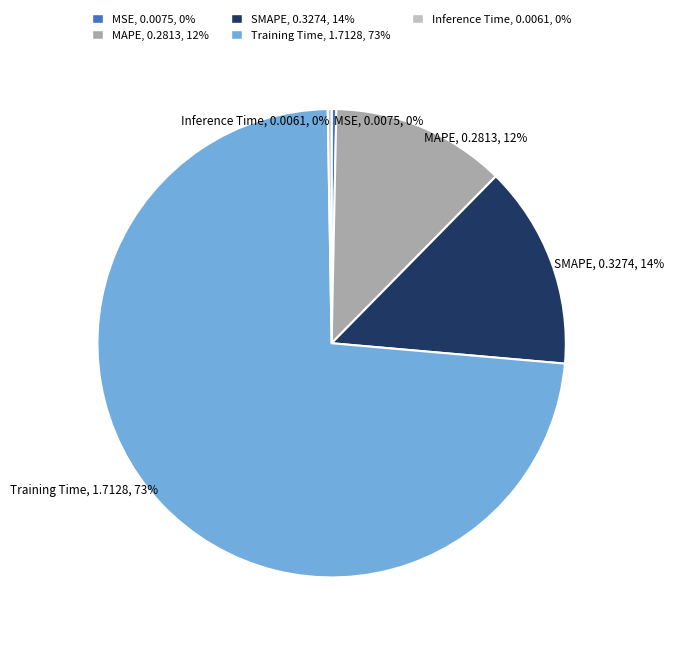

Do SMAPE, 0.3274, 14% and Training Time, 1.7128, 73% together represent more than half of the pie?

Yes